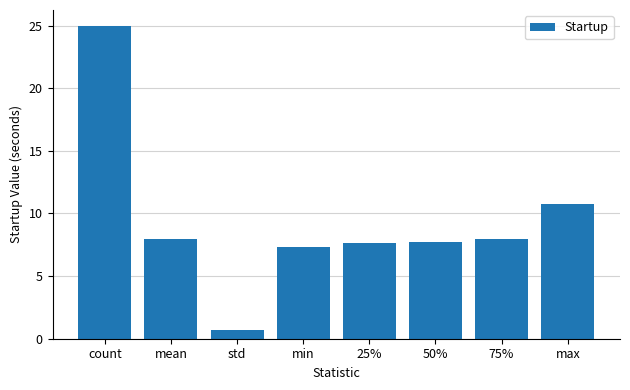

What position from the right is count?

8